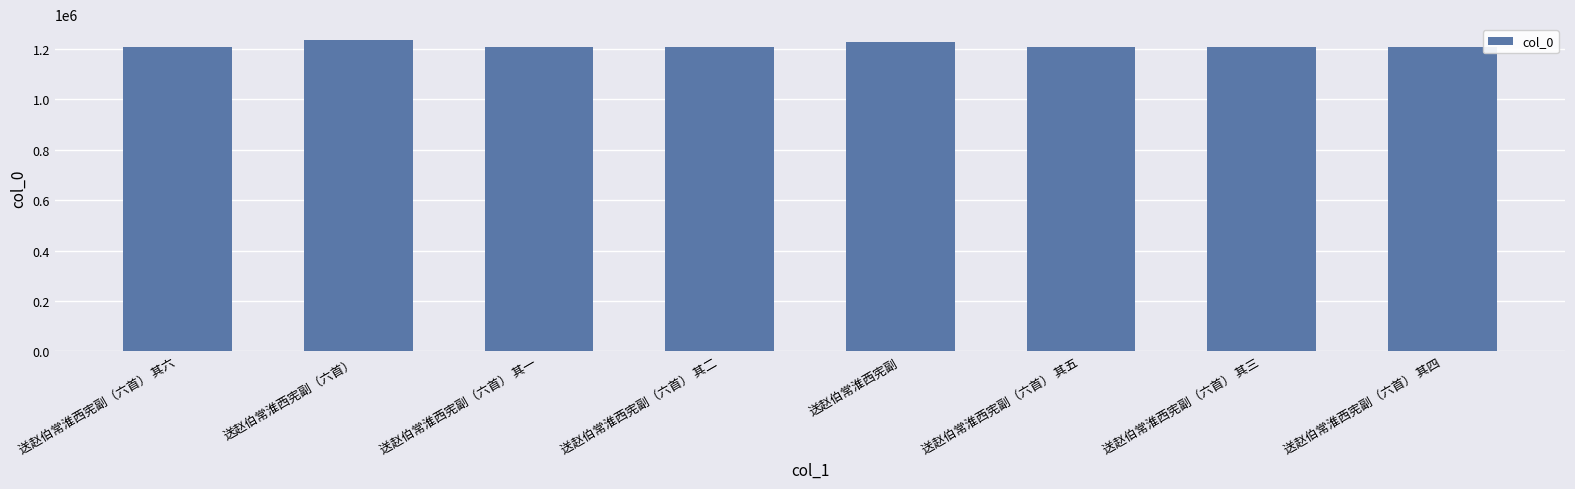

What is the sum of all values?

9714881